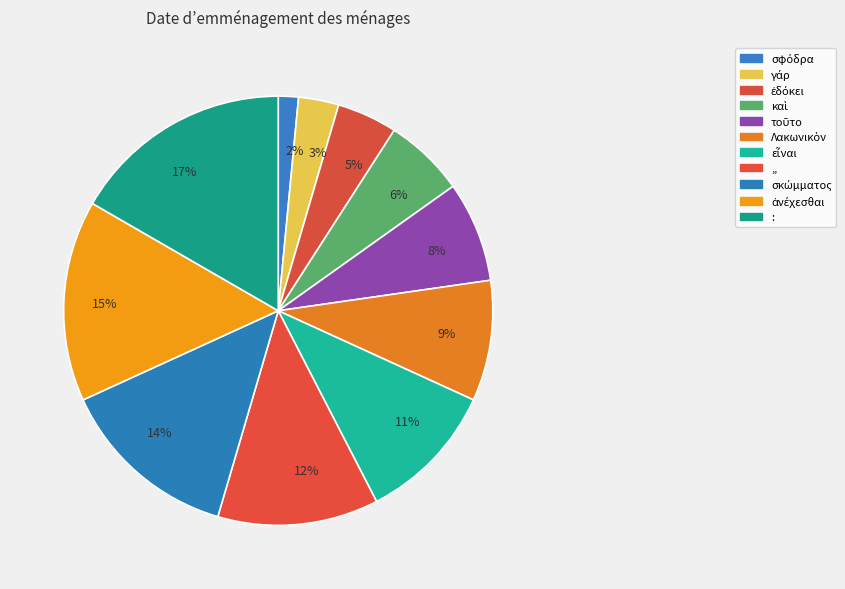

Combined, do 15% and 3% account for over 50%?

No